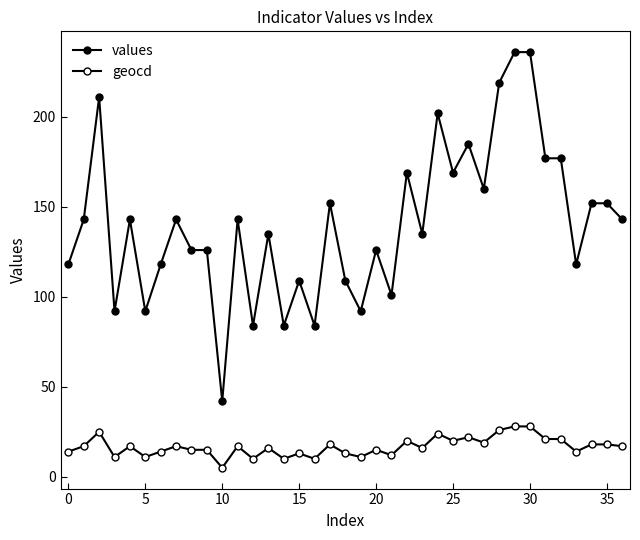

Is this an area chart (filled region under the line)?

No